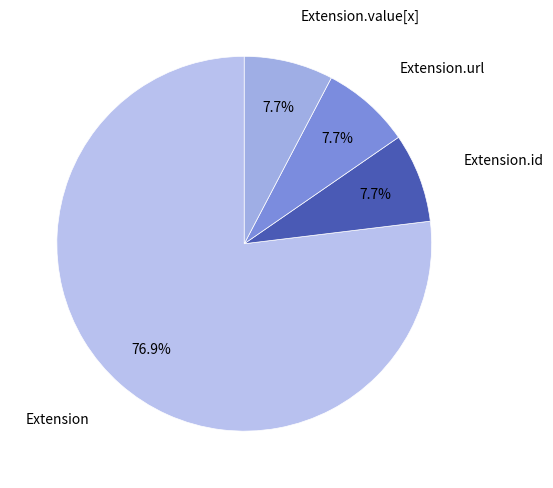

The Extension.url slice represents 94% of the pie. True or false?

False